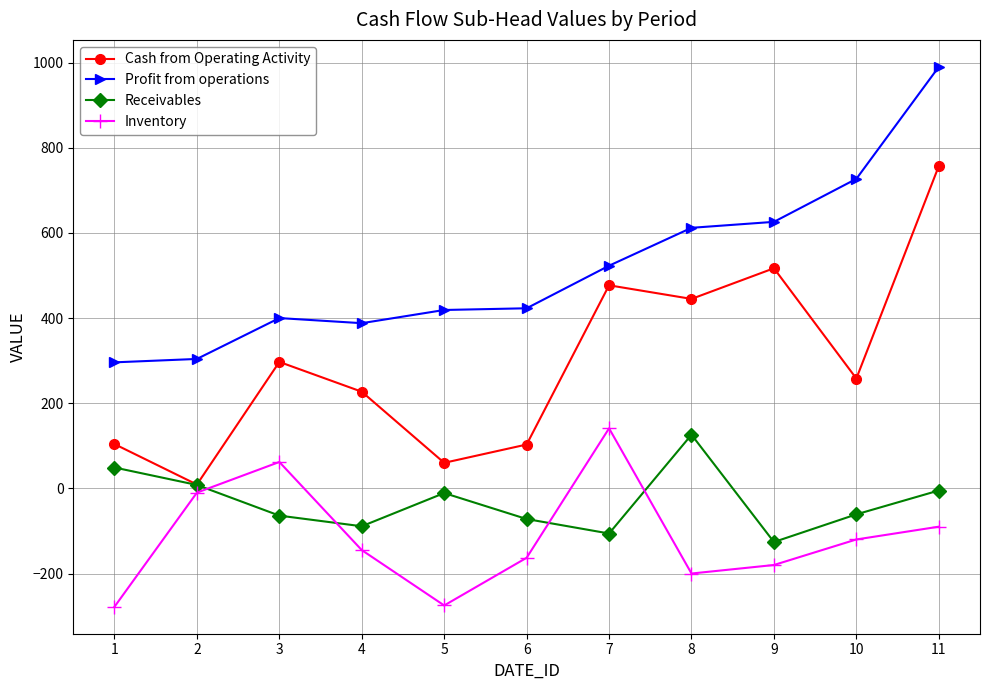

Where is Inventory nearest to the value -68?

11